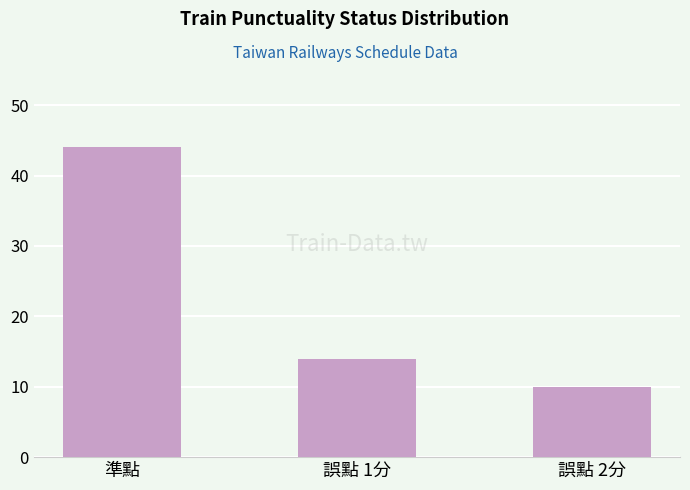

What is the difference between the maximum and second lowest values?

30